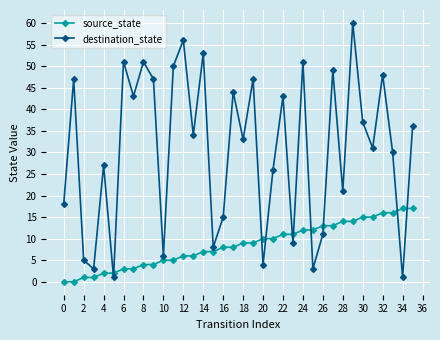

Count the number of data series in this chart.

2